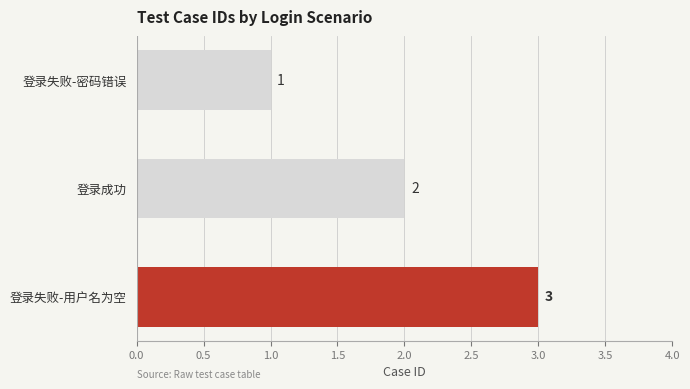

What is the label of the 1st bar from the bottom?

登录失败-用户名为空